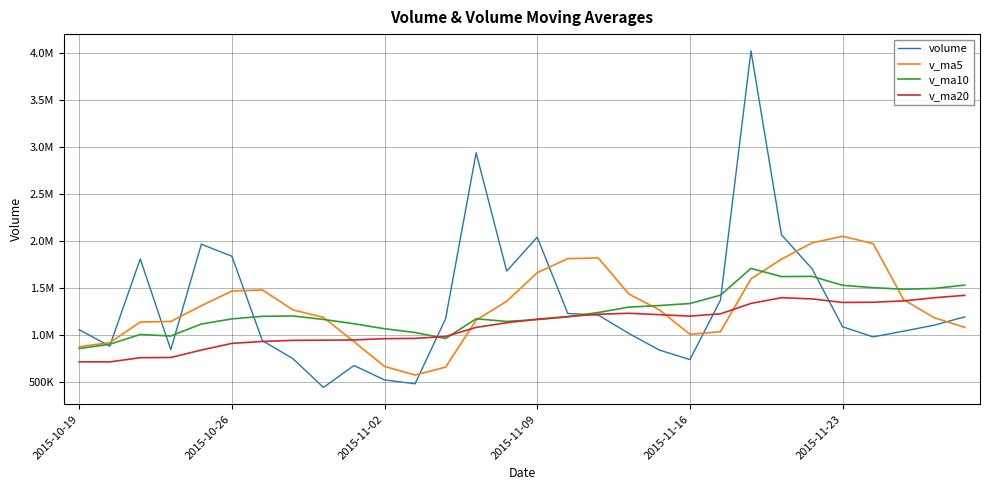

Is this an area chart (filled region under the line)?

No